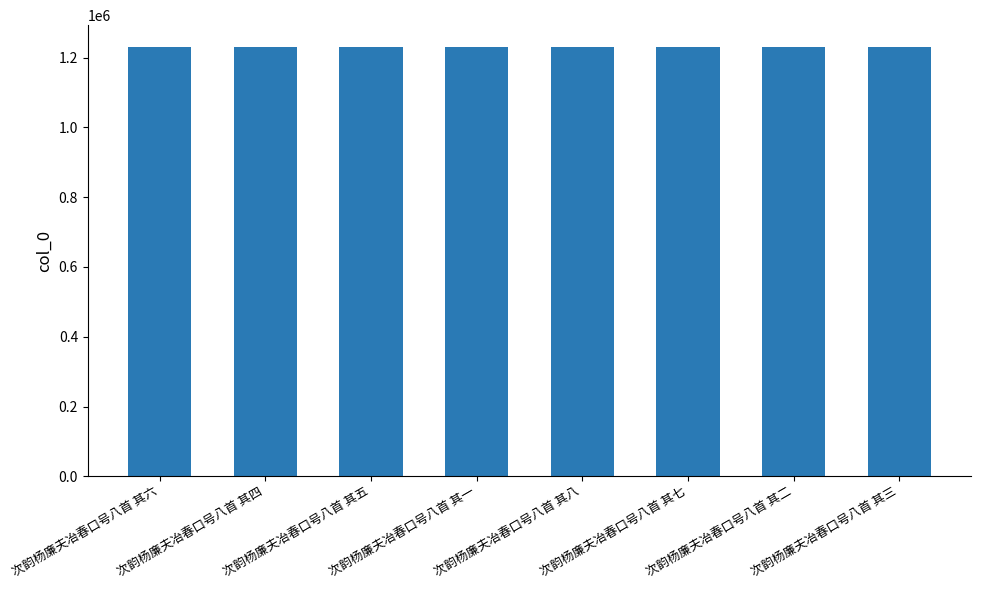

What is the greatest value displayed?

1231284